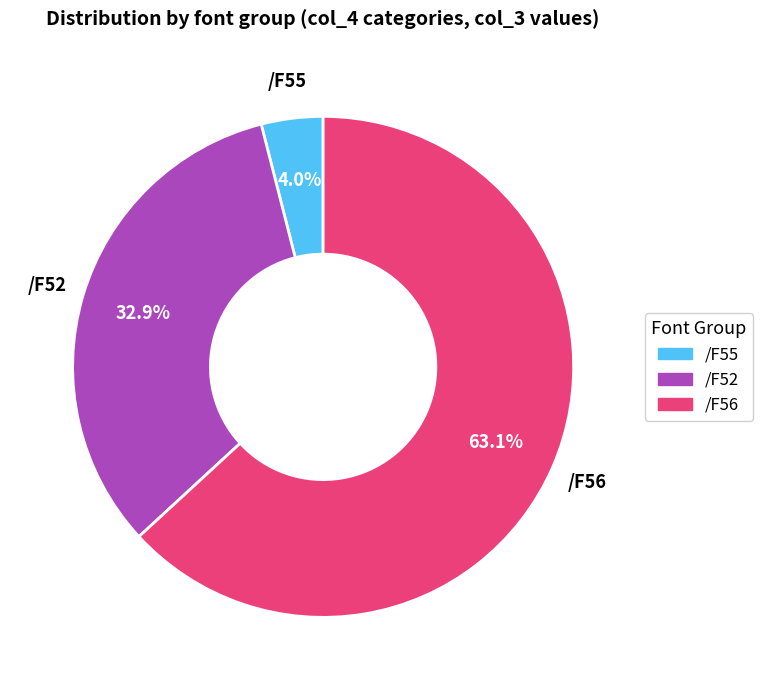

Does any single category account for the majority?

Yes